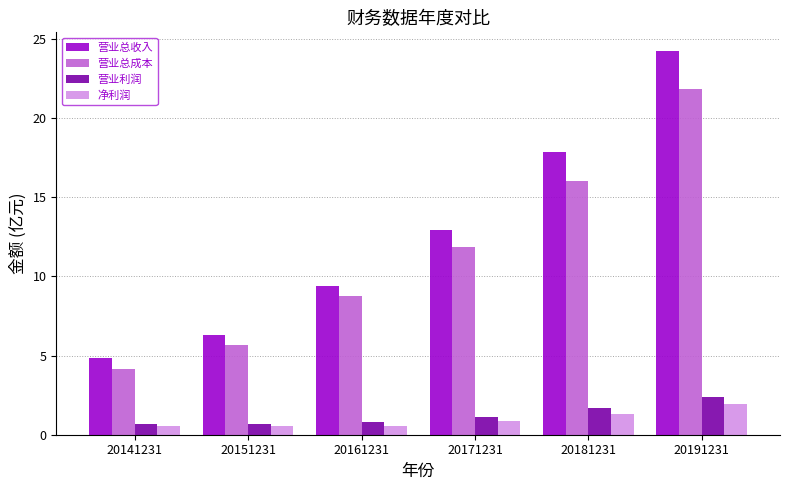

How many bars are there in each group?

4